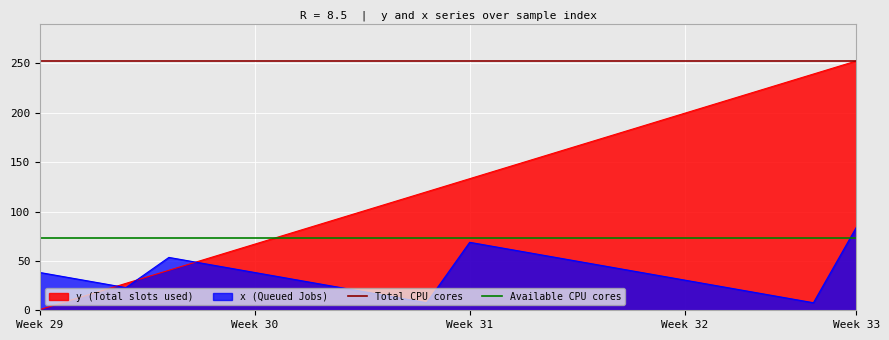

How many lines are shown in the chart?

2